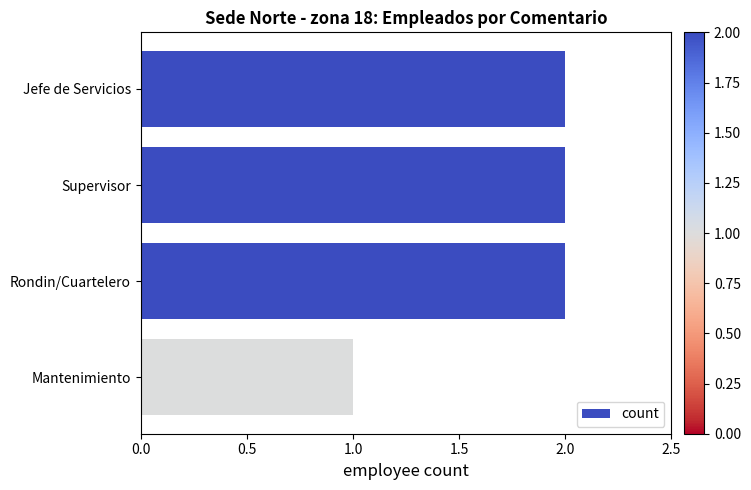

The value at Supervisor is 2. True or false?

True